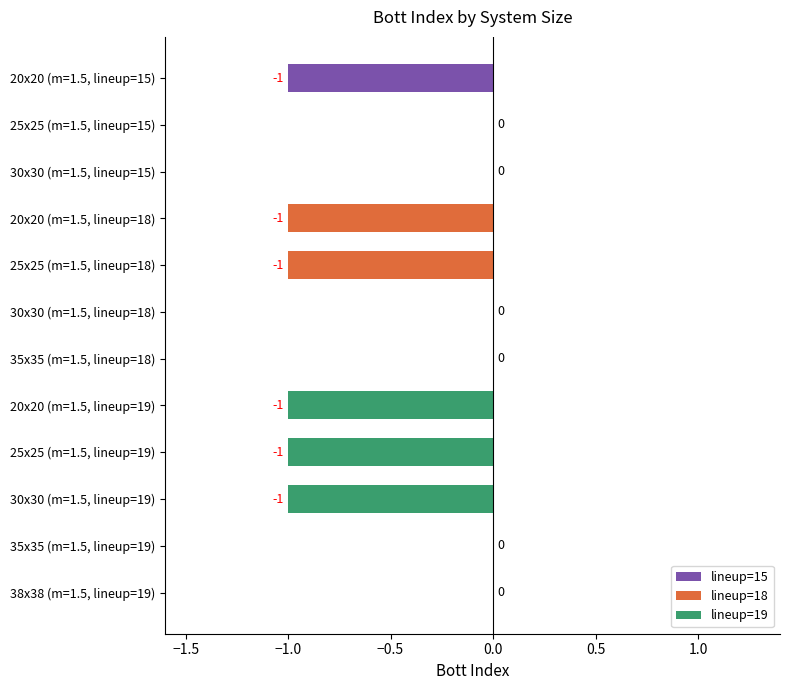

What is the sum of all values?

-6